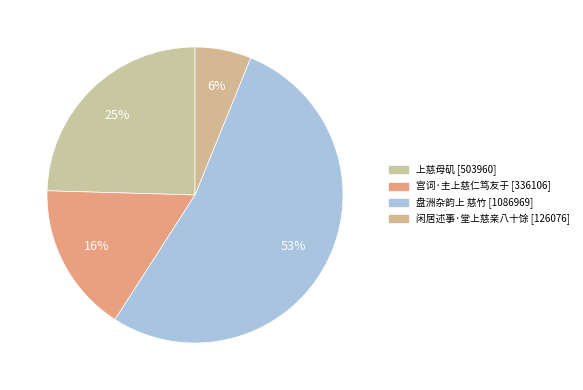

To the nearest percent, what is the difference between the largest and smallest slice percentages?

47%